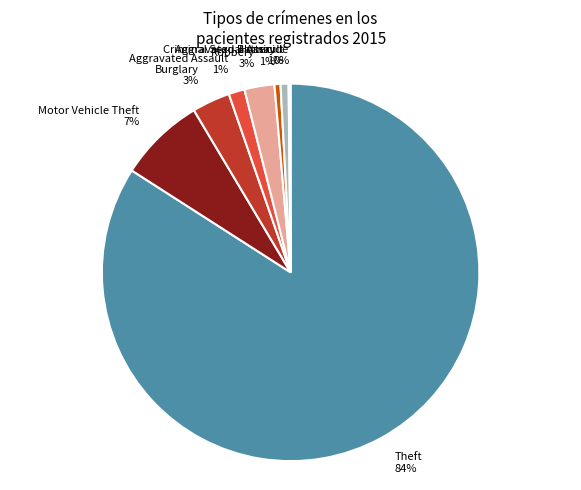

What is the largest slice in the pie chart?

Theft